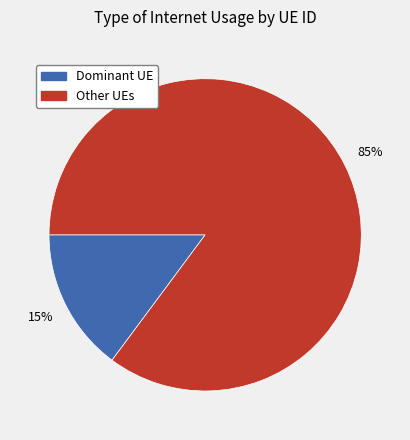

Is there any slice that represents more than half of the pie?

Yes